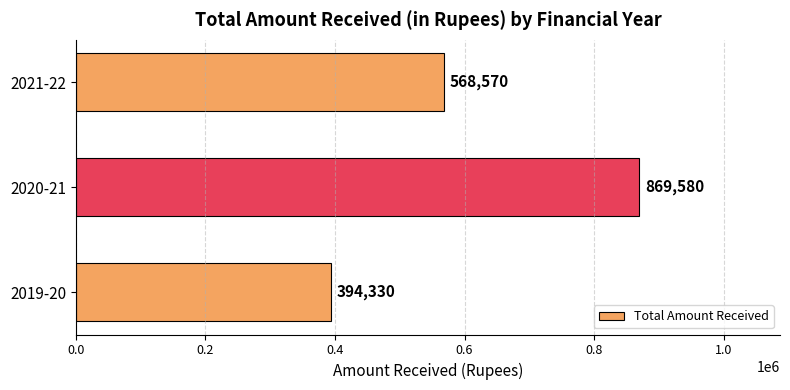

Between 2020-21 and 2019-20, which is larger?

2020-21